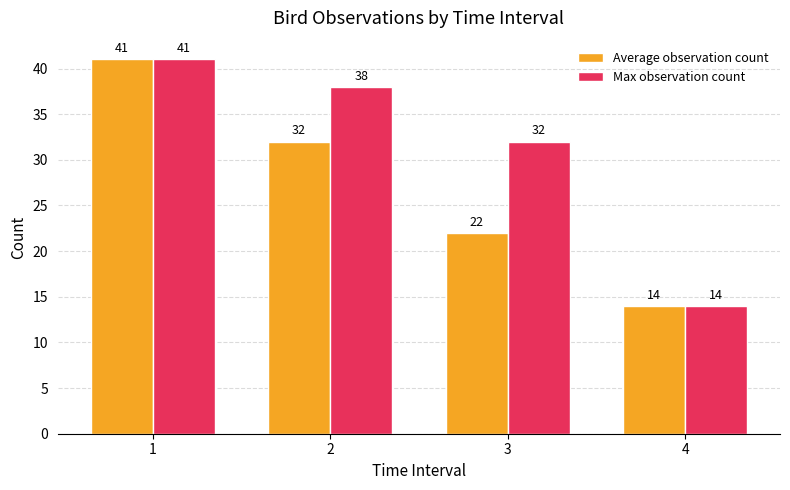

Rank the series by their average value, from lowest to highest.

Average observation count, Max observation count